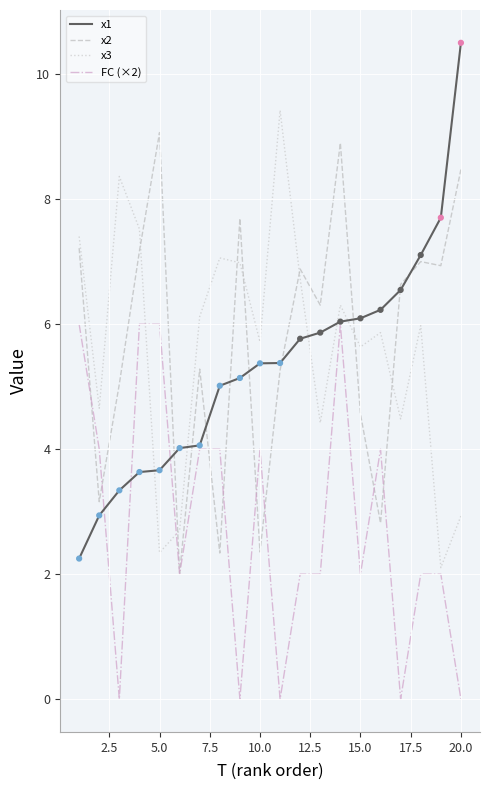

Which series has the largest range (max minus min)?

x1